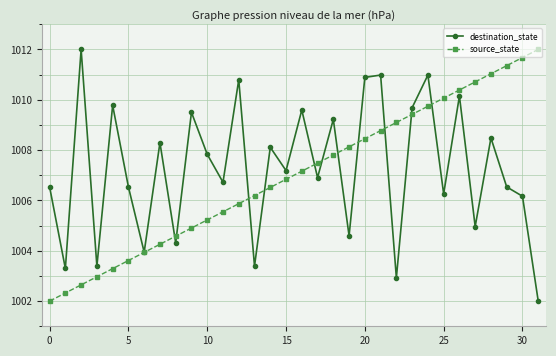

What is the average value of the source_state series?

1007.0